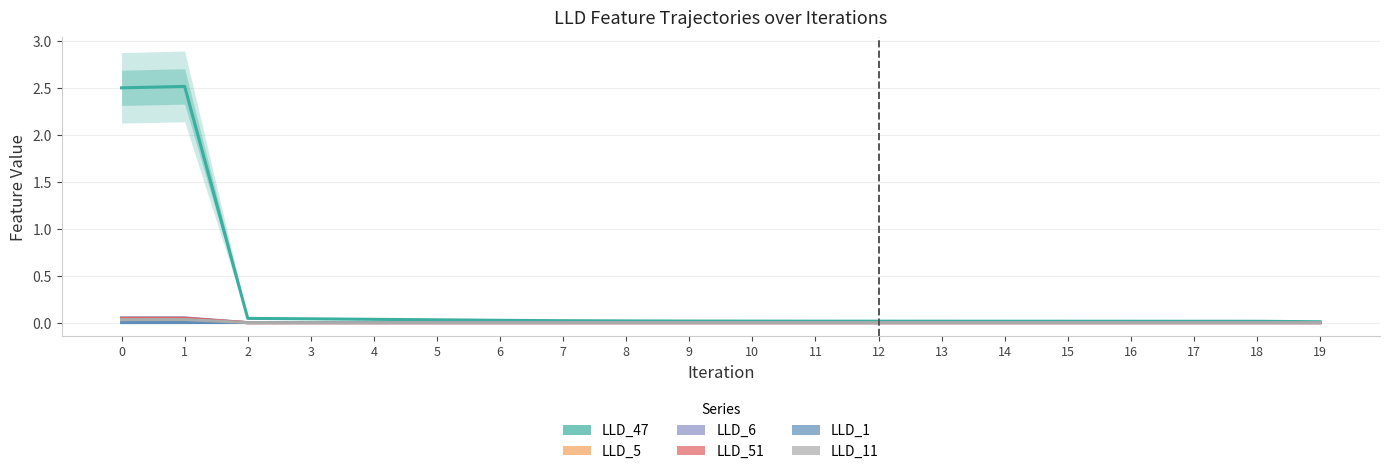

Reading left to right, list all the values displayed in this chart.

LLD_47: 0=2.5	1=2.5	2=0.0	3=0.0	4=0.0	5=0.0	6=0.0	7=0.0	8=0.0	9=0.0	10=0.0	11=0.0	12=0.0	13=0.0	14=0.0	15=0.0	16=0.0	17=0.0	18=0.0	19=0.0
LLD_5: 0=0.0	1=0.0	2=0.0	3=0.0	4=0.0	5=0.0	6=0.0	7=0.0	8=0.0	9=0.0	10=0.0	11=0.0	12=0.0	13=0.0	14=0.0	15=0.0	16=0.0	17=0.0	18=0.0	19=0.0
LLD_6: 0=0.1	1=0.1	2=0.0	3=0.0	4=-0.0	5=-0.0	6=-0.0	7=-0.0	8=-0.0	9=-0.0	10=-0.0	11=-0.0	12=-0.0	13=-0.0	14=-0.0	15=-0.0	16=-0.0	17=-0.0	18=-0.0	19=-0.0
LLD_51: 0=0.0	1=0.0	2=-0.0	3=0.0	4=-0.0	5=-0.0	6=-0.0	7=-0.0	8=-0.0	9=-0.0	10=-0.0	11=0.0	12=0.0	13=0.0	14=0.0	15=0.0	16=0.0	17=0.0	18=0.0	19=0.0
LLD_1: 0=0.0	1=0.0	2=0.0	3=0.0	4=0.0	5=0.0	6=0.0	7=0.0	8=0.0	9=0.0	10=0.0	11=0.0	12=0.0	13=0.0	14=0.0	15=0.0	16=0.0	17=0.0	18=0.0	19=0.0
LLD_11: 0=0.0	1=0.0	2=0.0	3=0.0	4=0.0	5=0.0	6=0.0	7=0.0	8=0.0	9=0.0	10=0.0	11=0.0	12=0.0	13=0.0	14=0.0	15=0.0	16=0.0	17=0.0	18=0.0	19=0.0